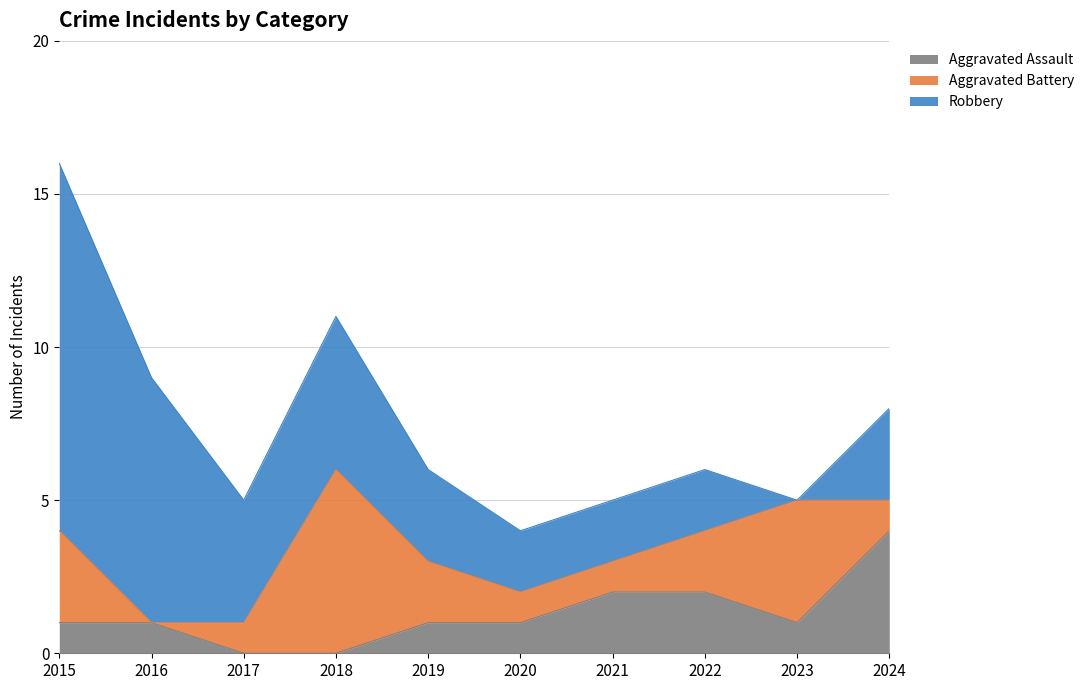

Where is the first local minimum for Robbery?

2017